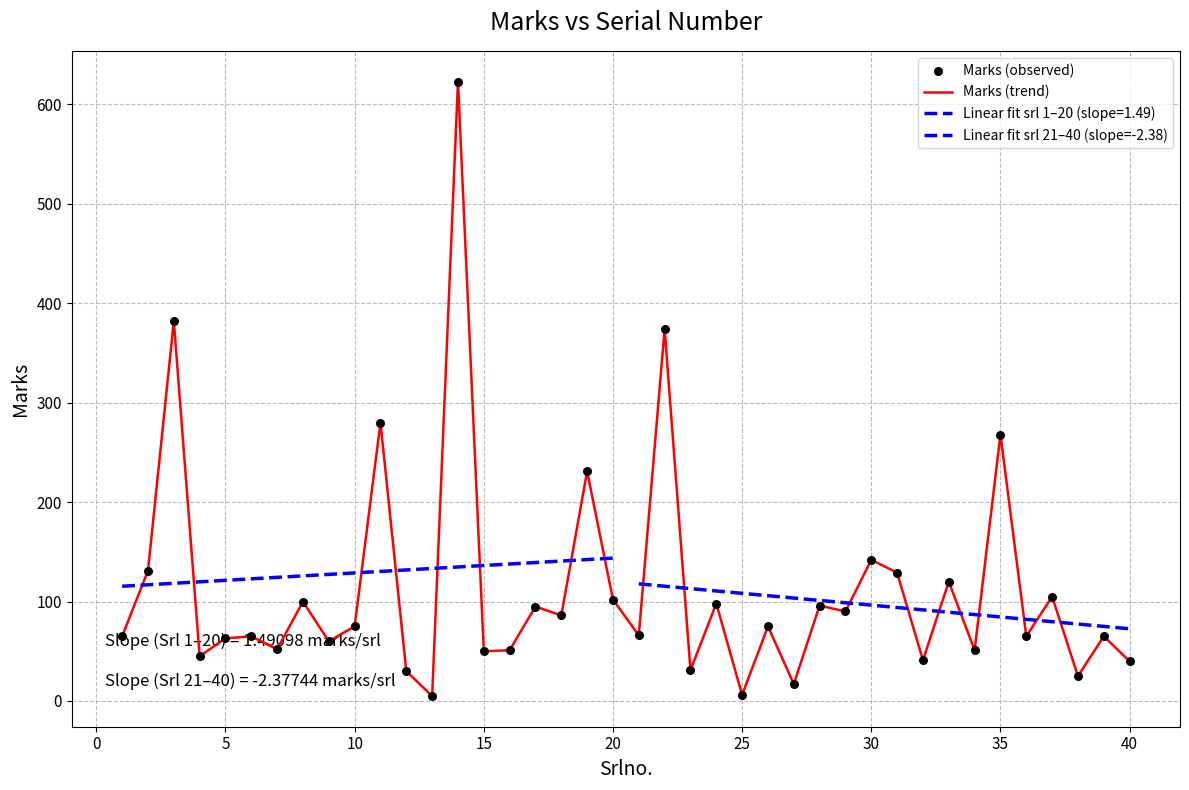

What is the ratio of the value at 13 to the value at 36?

0.1